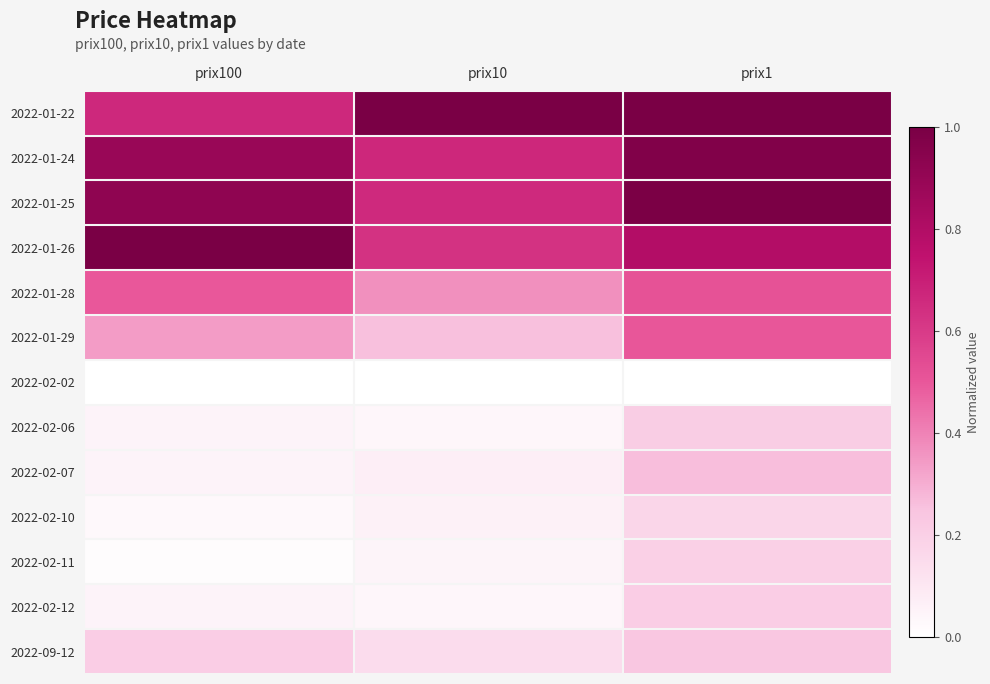

Reading left to right, transcribe all the data shown in this chart.

2022-01-22: prix100=0.7	prix10=1.0	prix1=1.0
2022-01-24: prix100=0.9	prix10=0.7	prix1=1.0
2022-01-25: prix100=0.9	prix10=0.7	prix1=1.0
2022-01-26: prix100=1.0	prix10=0.6	prix1=0.8
2022-01-28: prix100=0.5	prix10=0.4	prix1=0.5
2022-01-29: prix100=0.3	prix10=0.3	prix1=0.5
2022-02-02: prix100=0.0	prix10=0.0	prix1=0.0
2022-02-06: prix100=0.0	prix10=0.0	prix1=0.2
2022-02-07: prix100=0.0	prix10=0.1	prix1=0.3
2022-02-10: prix100=0.0	prix10=0.1	prix1=0.2
2022-02-11: prix100=0.0	prix10=0.0	prix1=0.2
2022-02-12: prix100=0.0	prix10=0.0	prix1=0.2
2022-09-12: prix100=0.2	prix10=0.1	prix1=0.2